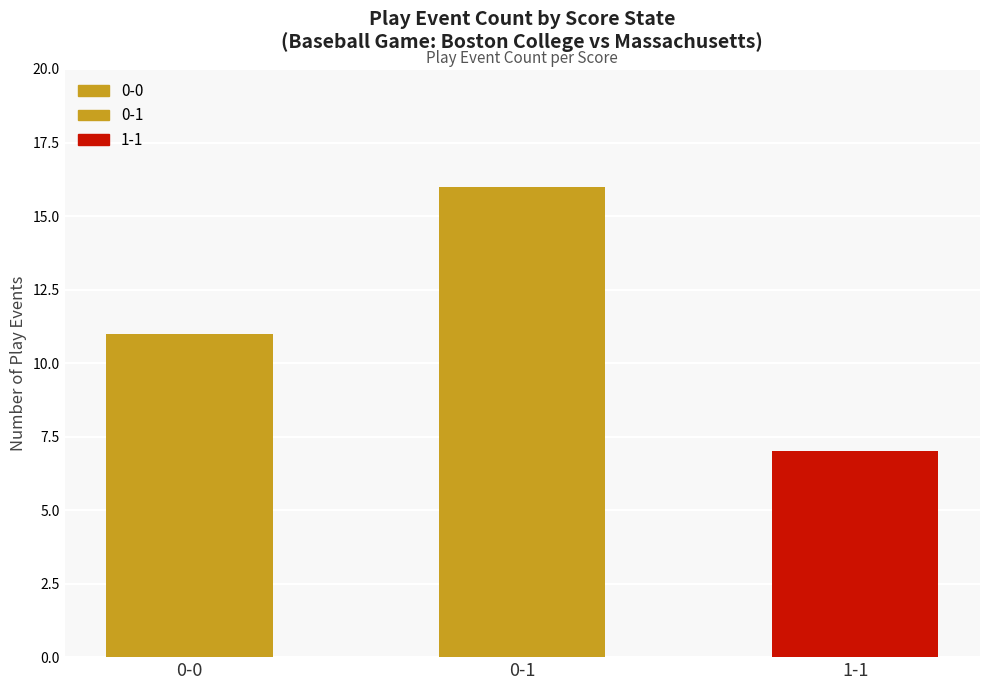

Reading left to right, list all the values displayed in this chart.

11	16	7